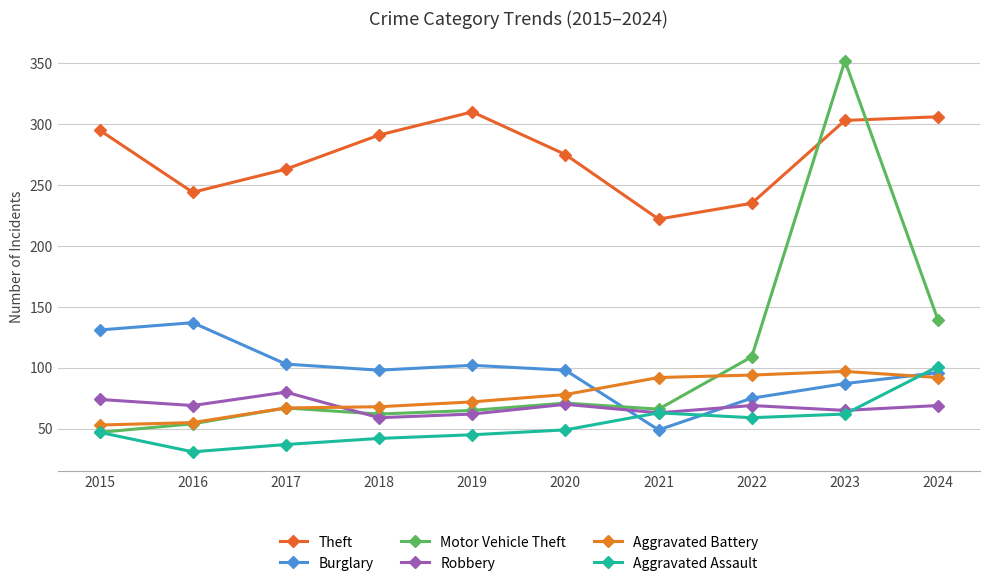

Reading right to left, transcribe all the data shown in this chart.

Theft: 2024=306	2023=303	2022=235	2021=222	2020=275	2019=310	2018=291	2017=263	2016=244	2015=295
Burglary: 2024=96	2023=87	2022=75	2021=49	2020=98	2019=102	2018=98	2017=103	2016=137	2015=131
Motor Vehicle Theft: 2024=139	2023=352	2022=109	2021=66	2020=71	2019=65	2018=62	2017=67	2016=54	2015=47
Robbery: 2024=69	2023=65	2022=69	2021=63	2020=70	2019=62	2018=59	2017=80	2016=69	2015=74
Aggravated Battery: 2024=92	2023=97	2022=94	2021=92	2020=78	2019=72	2018=68	2017=67	2016=55	2015=53
Aggravated Assault: 2024=101	2023=62	2022=59	2021=63	2020=49	2019=45	2018=42	2017=37	2016=31	2015=47